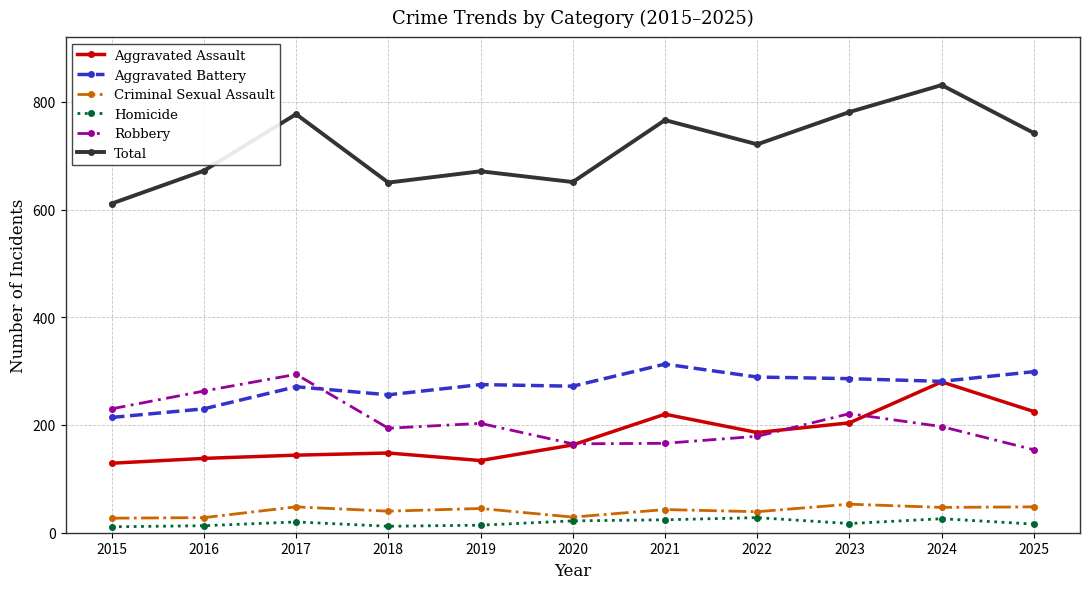

True or false: Aggravated Assault has a value of 180 at 2019.

False